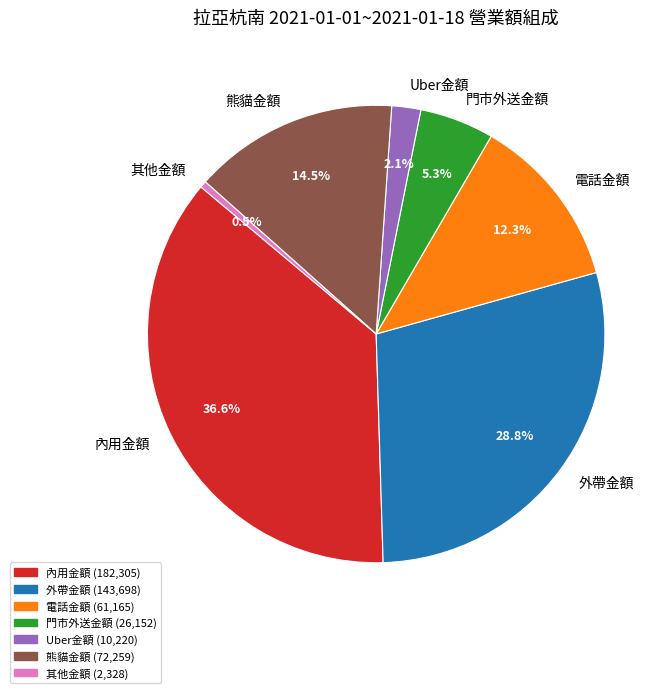

Is there a majority slice in this chart?

No